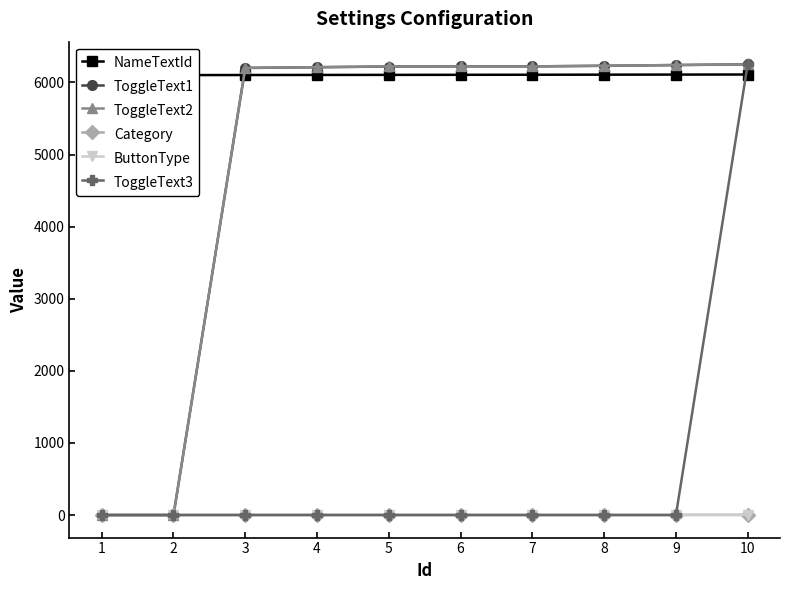

True or false: ToggleText2 has a value of 6242 at 9.

True